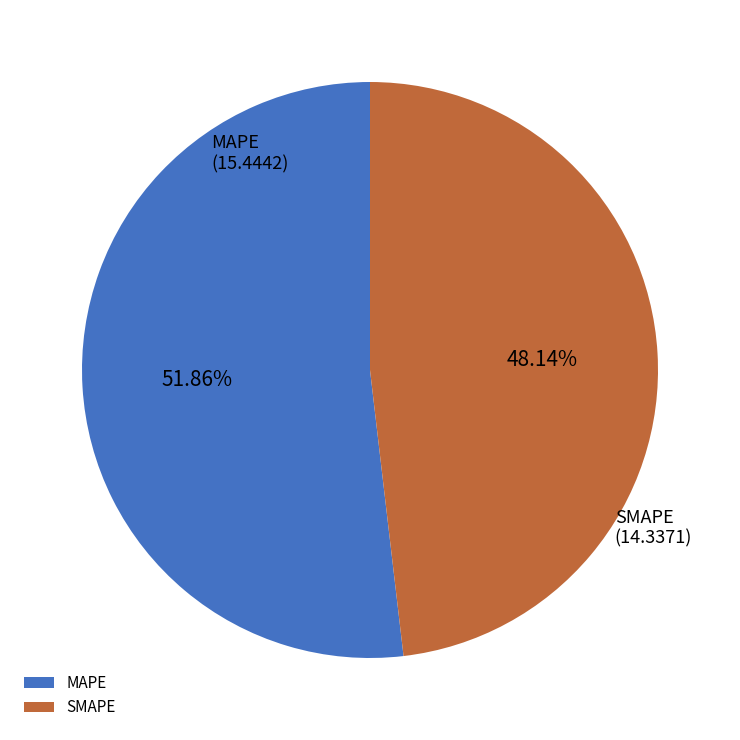

Which slice represents more than half of the pie?

MAPE